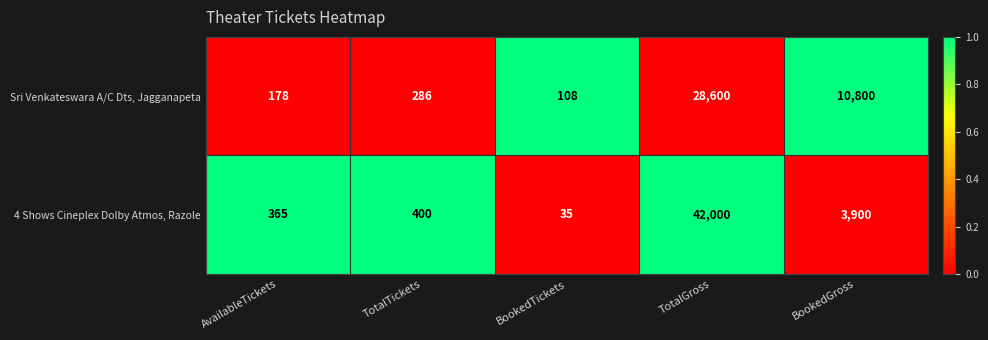

Which series has the largest range (max minus min)?

4 Shows Cineplex Dolby Atmos, Razole